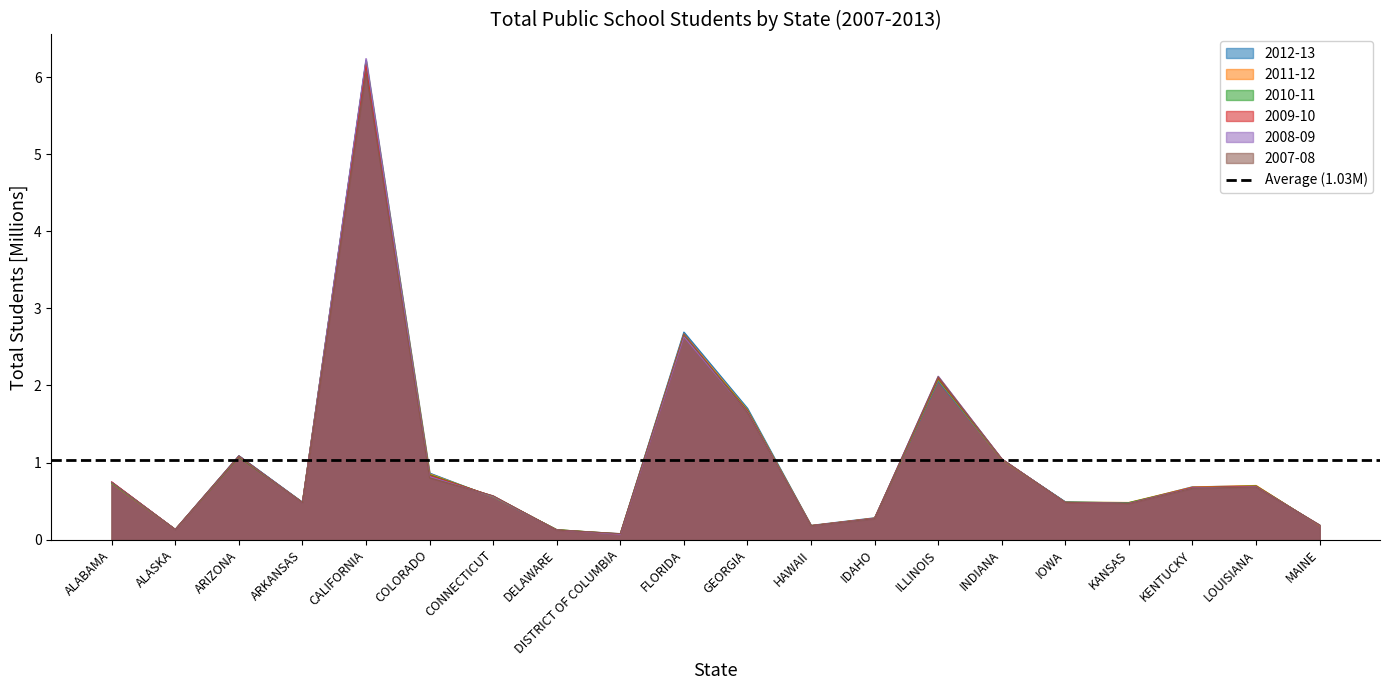

At which category is the sum across all series the highest?

CALIFORNIA